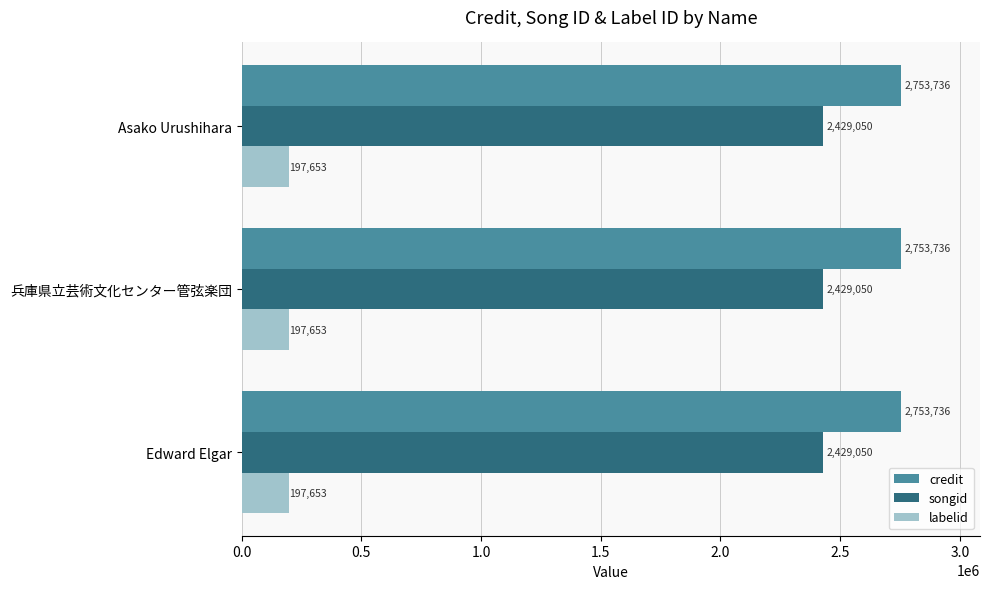

What is the minimum value shown in the chart?

197653